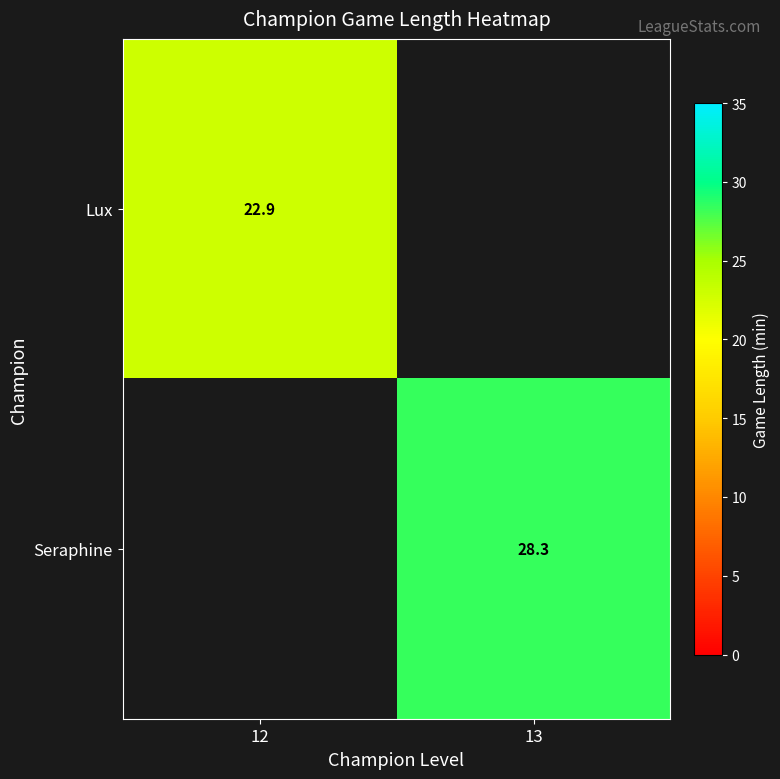

How many categories are shown in the chart?

2